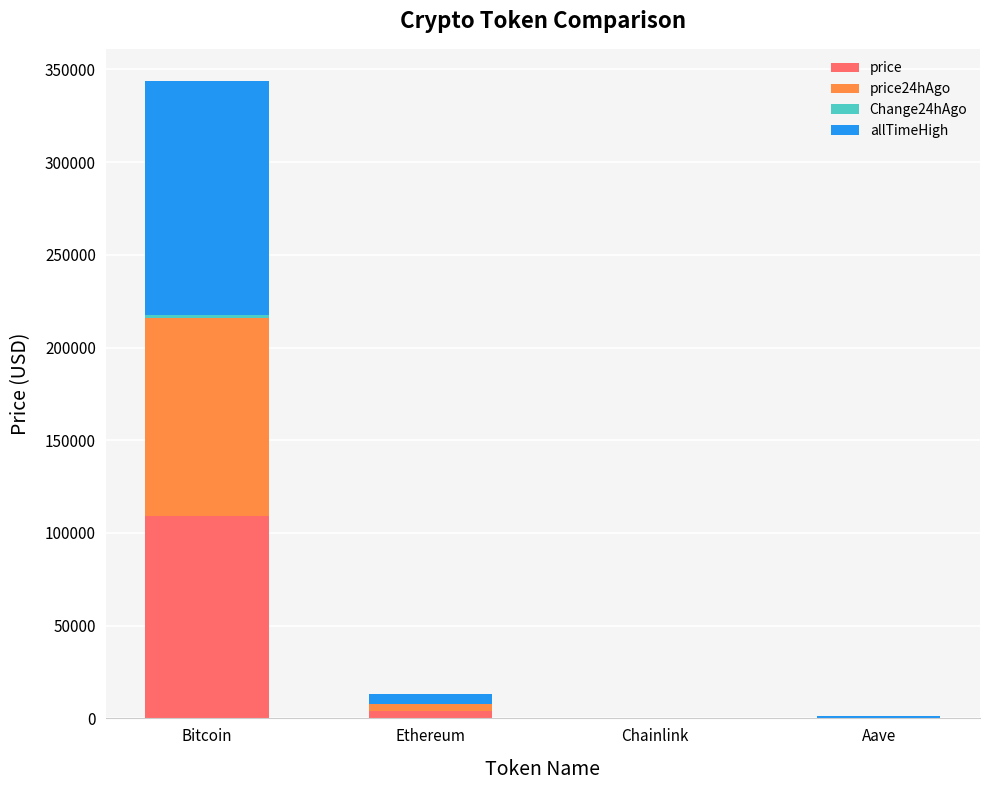

At which category is the sum across all series the highest?

Bitcoin